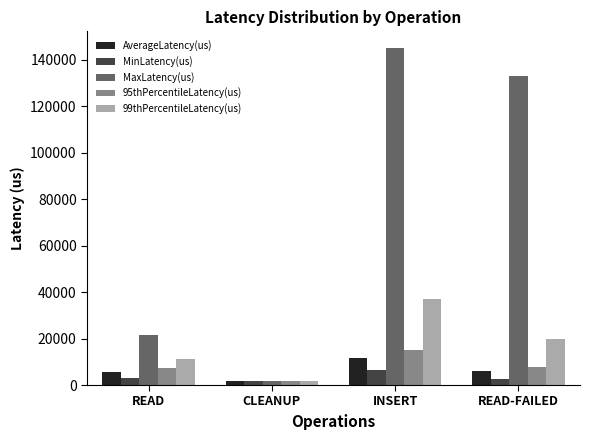

Which series has the largest total across all categories?

MaxLatency(us)